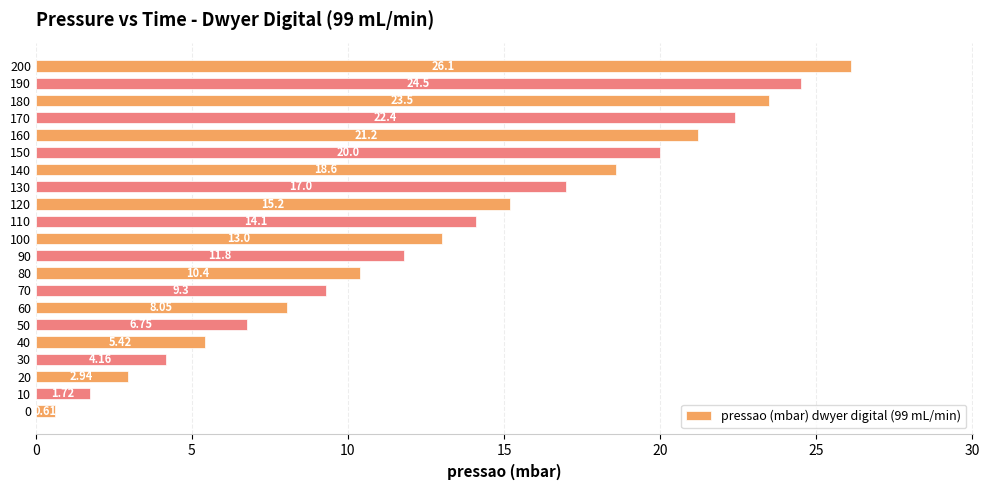

List the labels in order of value, smallest first.

0, 10, 20, 30, 40, 50, 60, 70, 80, 90, 100, 110, 120, 130, 140, 150, 160, 170, 180, 190, 200